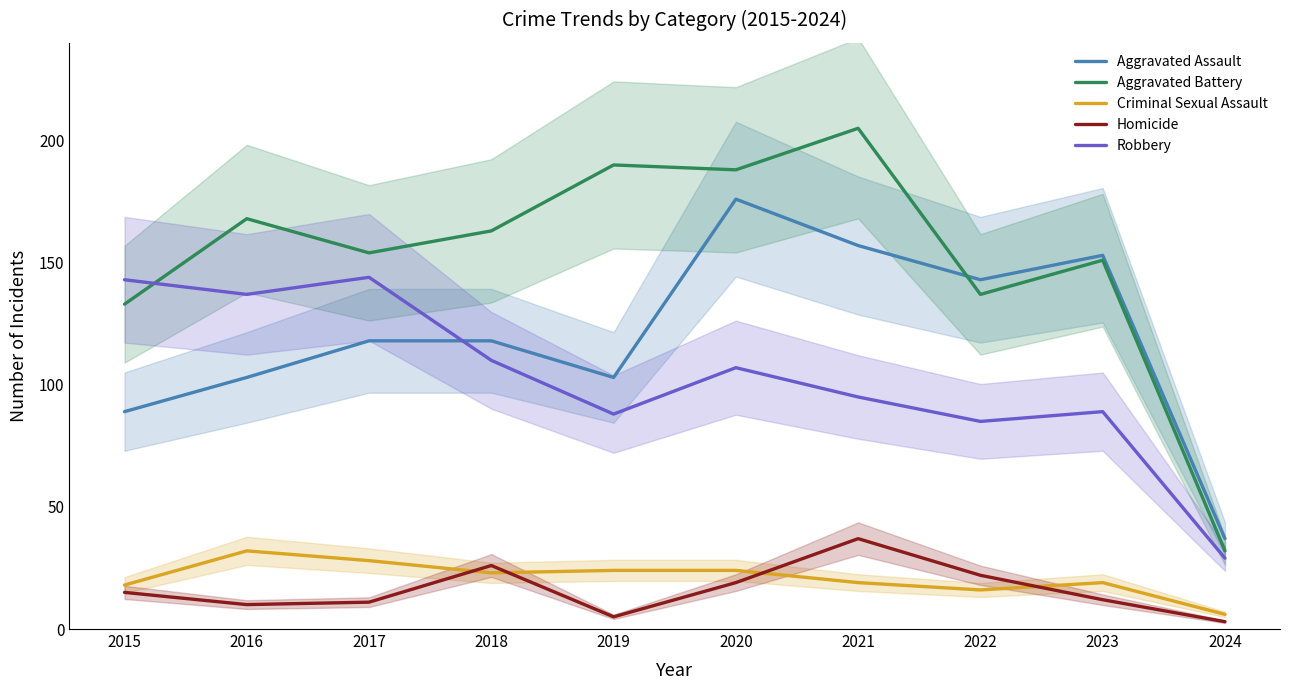

Which series has the largest total across all categories?

Aggravated Battery